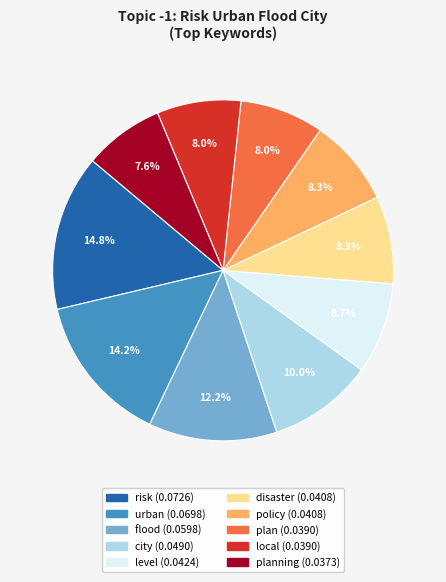

Does any single category account for the majority?

No